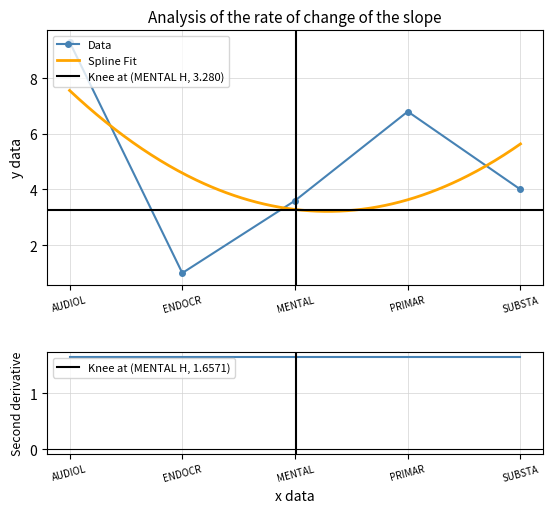

Which category has the lowest value in the Data series?

ENDOCR